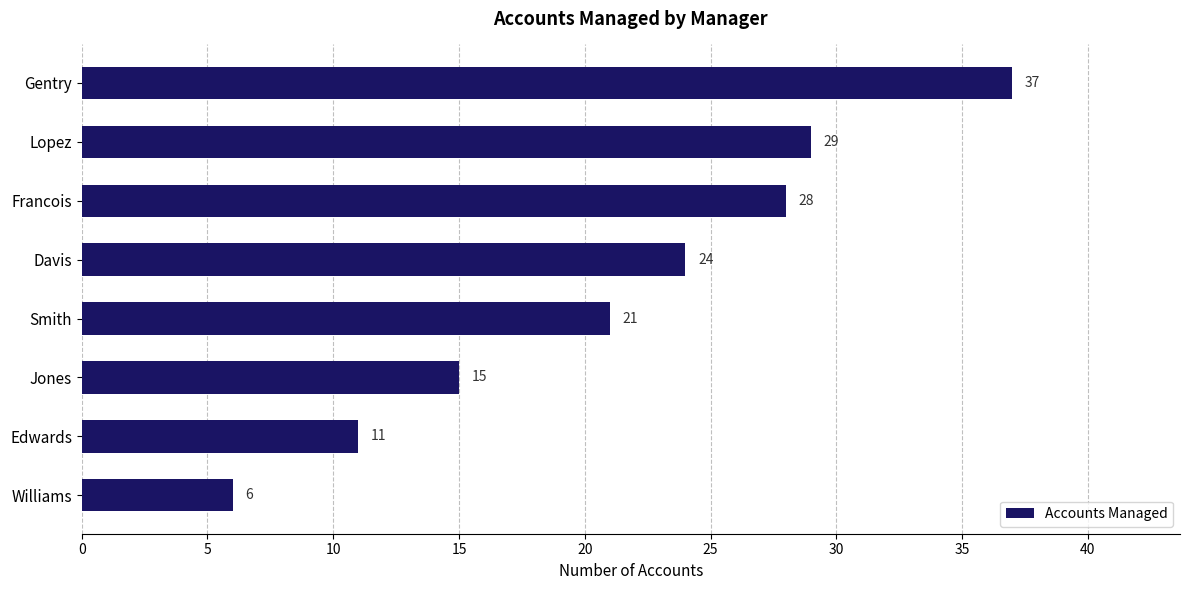

How many values are below 24?

4